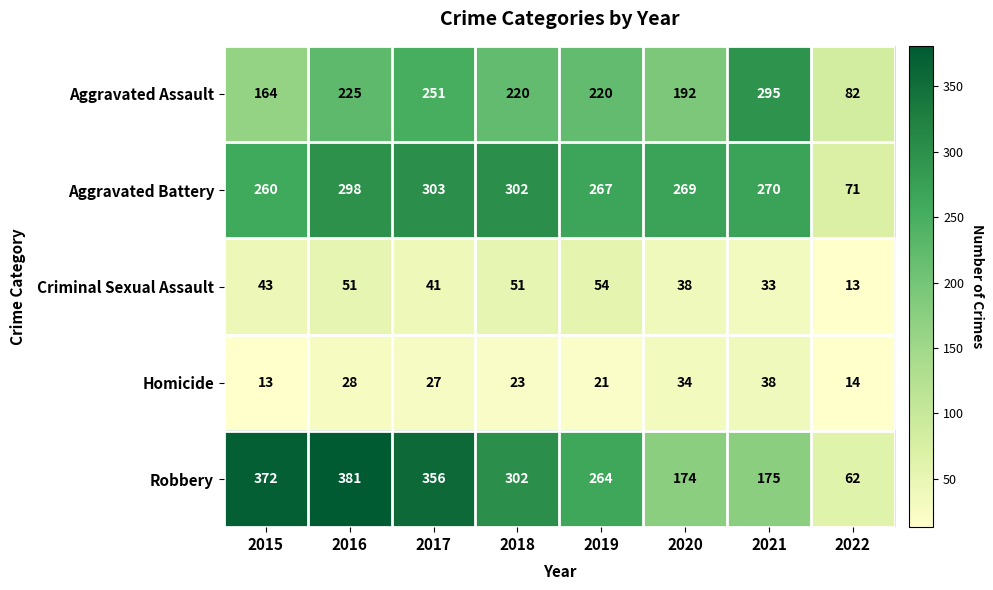

Which series has the largest range (max minus min)?

Robbery